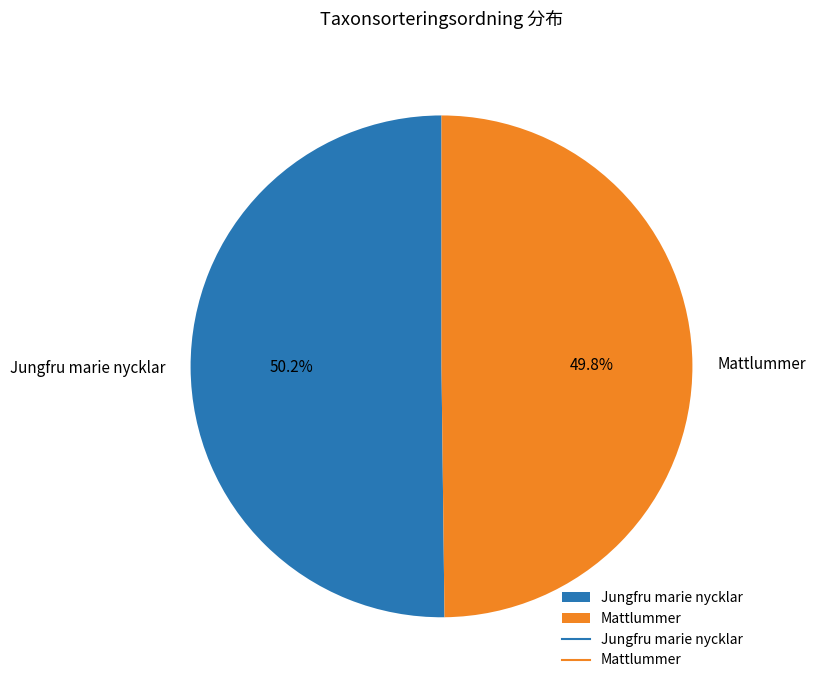

Does any single category account for the majority?

Yes